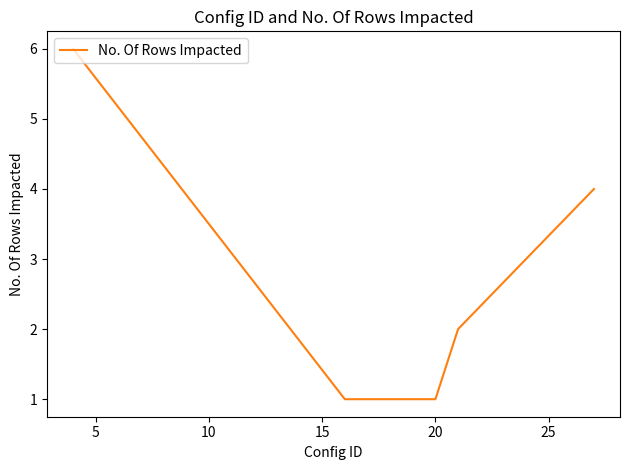

True or false: the data has more than 1 interior local peaks.

False